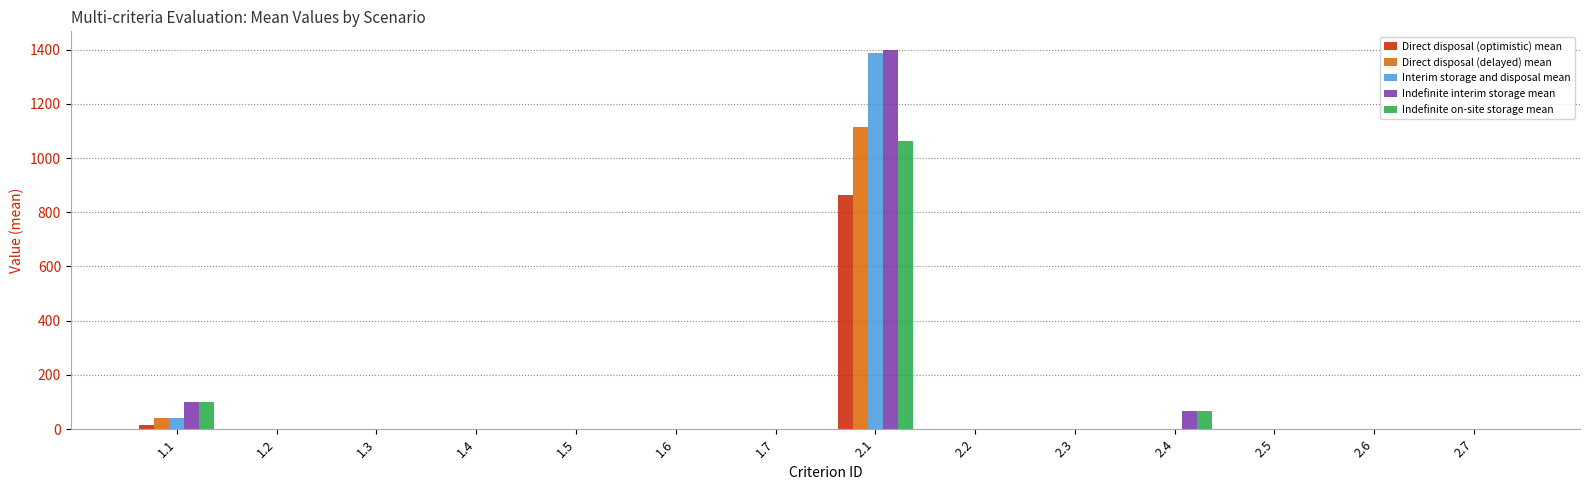

Which series changed the most between 1.2 and 2.1?

Indefinite interim storage mean